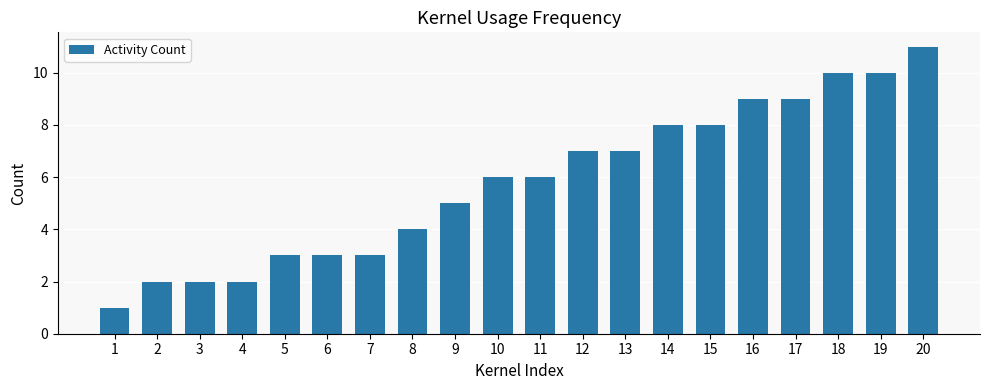

Reading right to left, extract all data points from this chart.

20=11	19=10	18=10	17=9	16=9	15=8	14=8	13=7	12=7	11=6	10=6	9=5	8=4	7=3	6=3	5=3	4=2	3=2	2=2	1=1